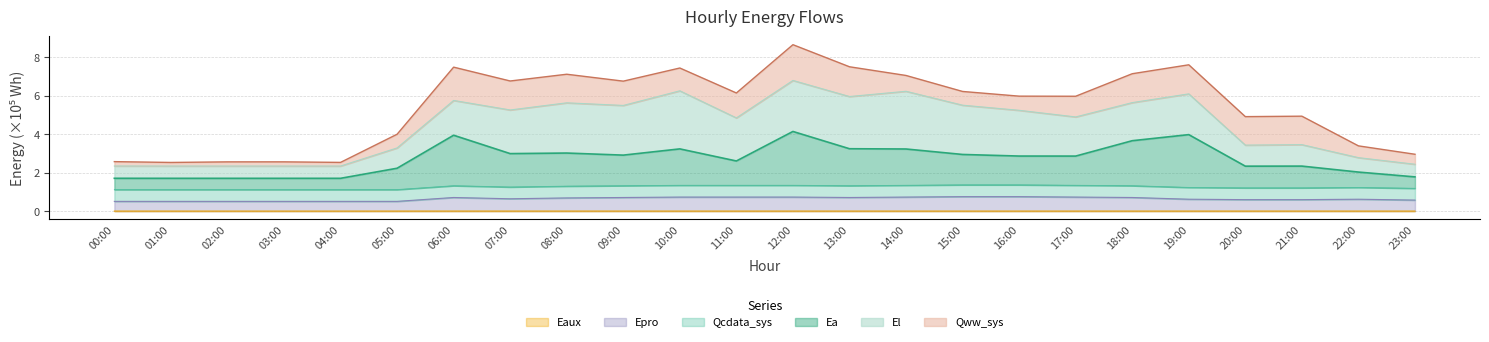

How many interior local valleys does the Qww_sys series have?

2